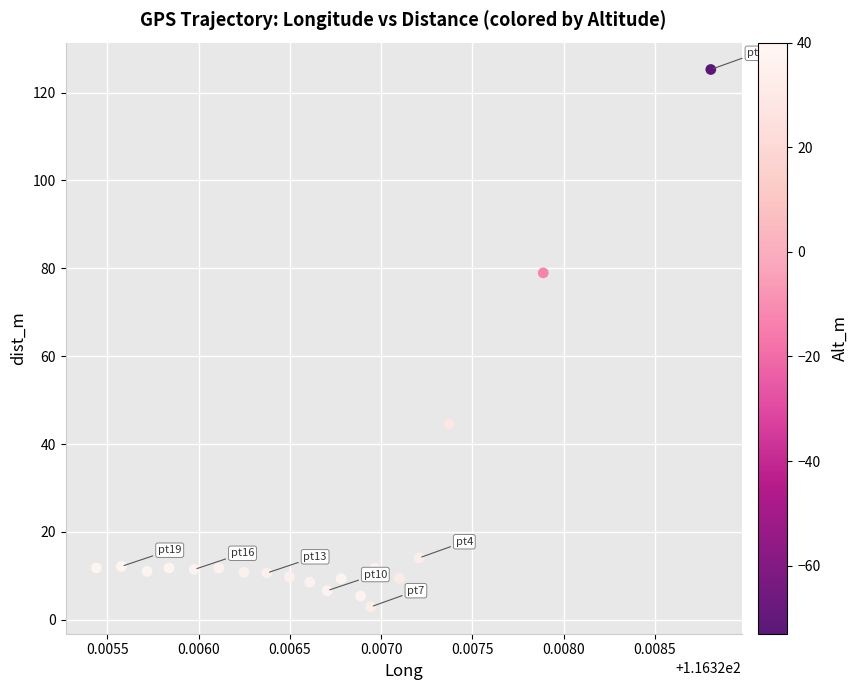

What Y value in the scatter plot is closest to 64?

79.0